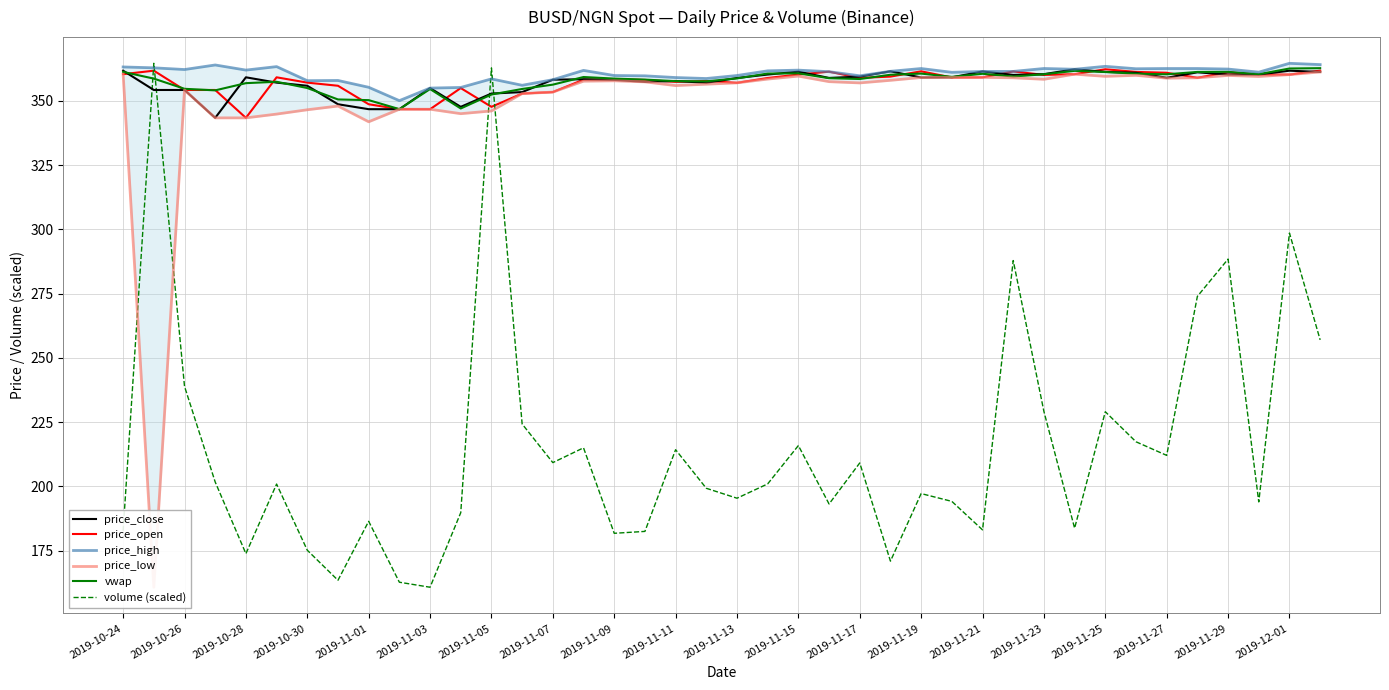

What is the highest value of the price_open series?

362.3